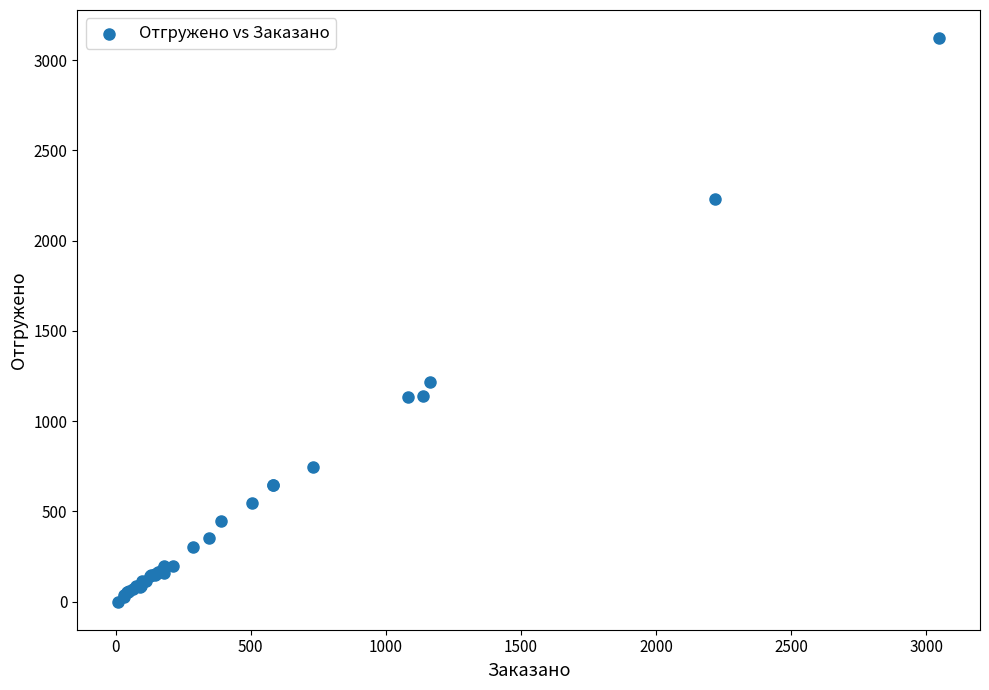

What Y value in the scatter plot is closest to 1560?

1215.3